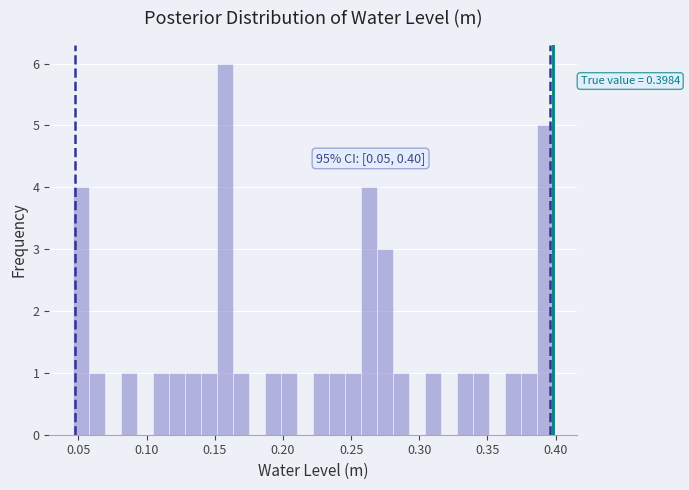

Read against the x-axis, roughly where is the centre of the tallest bar?

0.160